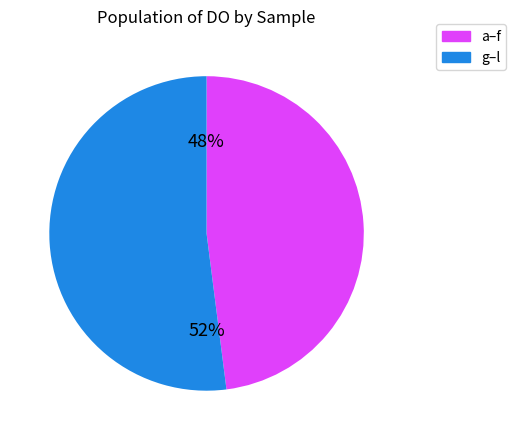

What is the ratio of the value at g–l to the value at a–f?

1.1